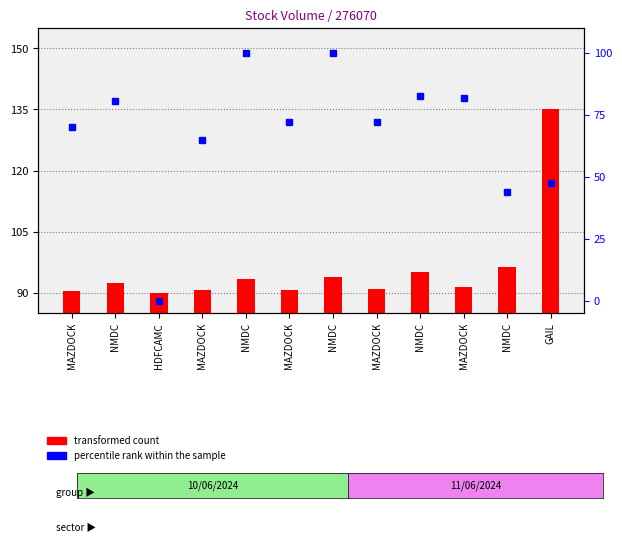

At which category is the sum across all series the highest?

NMDC